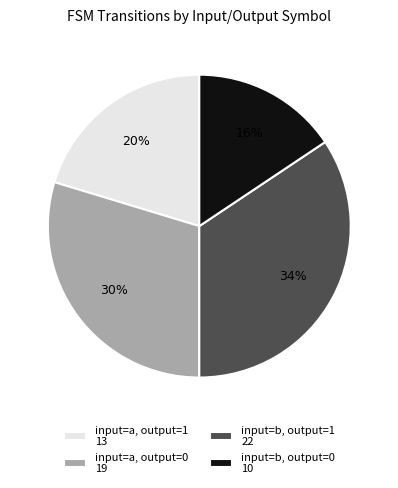

Rank the categories by value from lowest to highest.

input=b, output=0 10, input=a, output=1 13, input=a, output=0 19, input=b, output=1 22